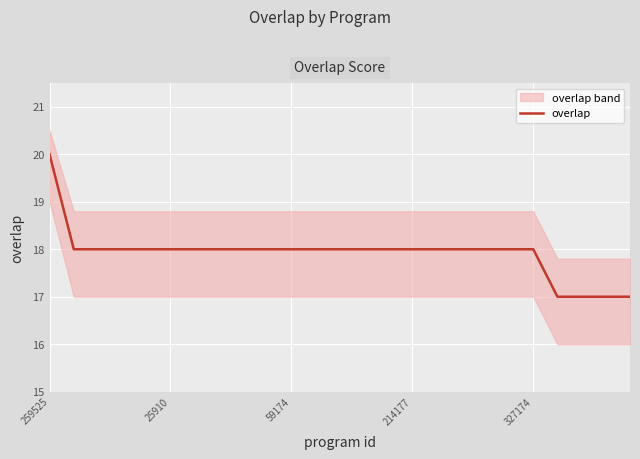

How many data points are less than 18?

4